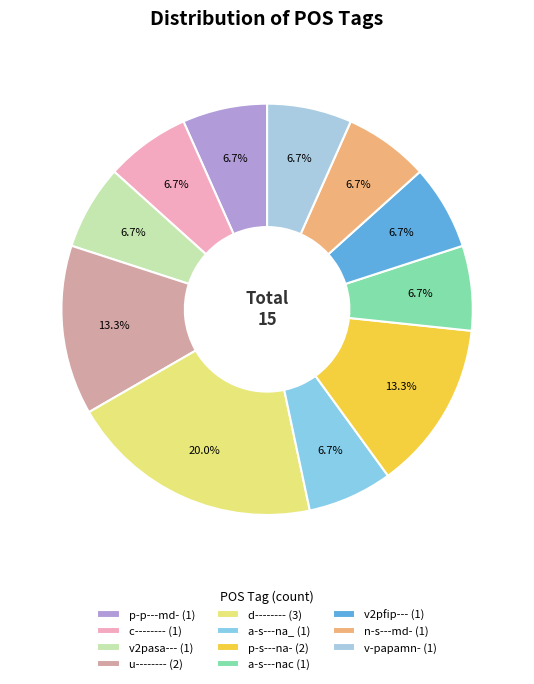

Is it true that a-s---na_ is 1% of the pie?

False